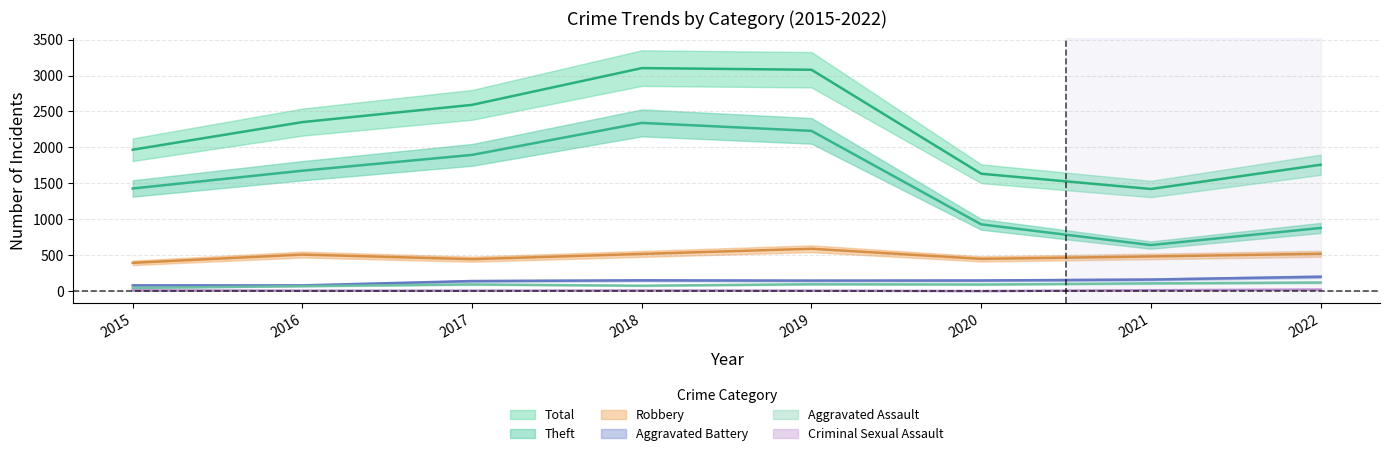

Reading right to left, transcribe all the data shown in this chart.

Robbery: 2022=521	2021=484	2020=450	2019=591	2018=519	2017=446	2016=510	2015=395
Theft: 2022=880	2021=642	2020=930	2019=2230	2018=2341	2017=1896	2016=1676	2015=1429
Aggravated Assault: 2022=121	2021=110	2020=94	2019=98	2018=77	2017=95	2016=71	2015=46
Aggravated Battery: 2022=202	2021=163	2020=150	2019=148	2018=152	2017=142	2016=82	2015=82
Criminal Sexual Assault: 2022=23	2021=14	2020=3	2019=8	2018=11	2017=8	2016=8	2015=12
Total: 2022=1759	2021=1422	2020=1634	2019=3080	2018=3103	2017=2592	2016=2352	2015=1968